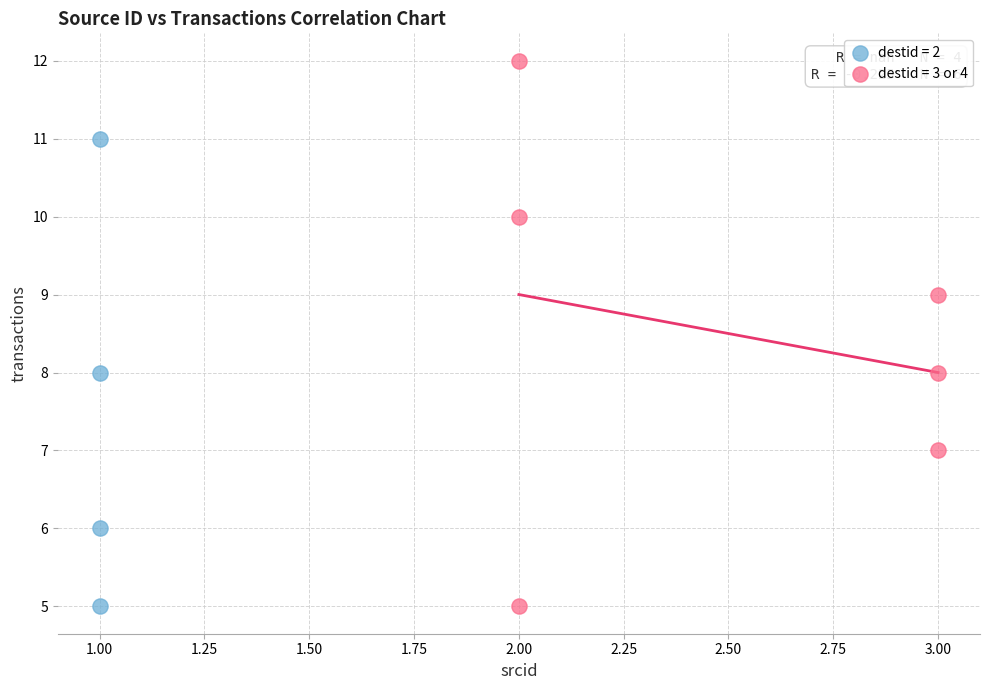

Which series reaches the maximum Y coordinate?

destid = 3 or 4